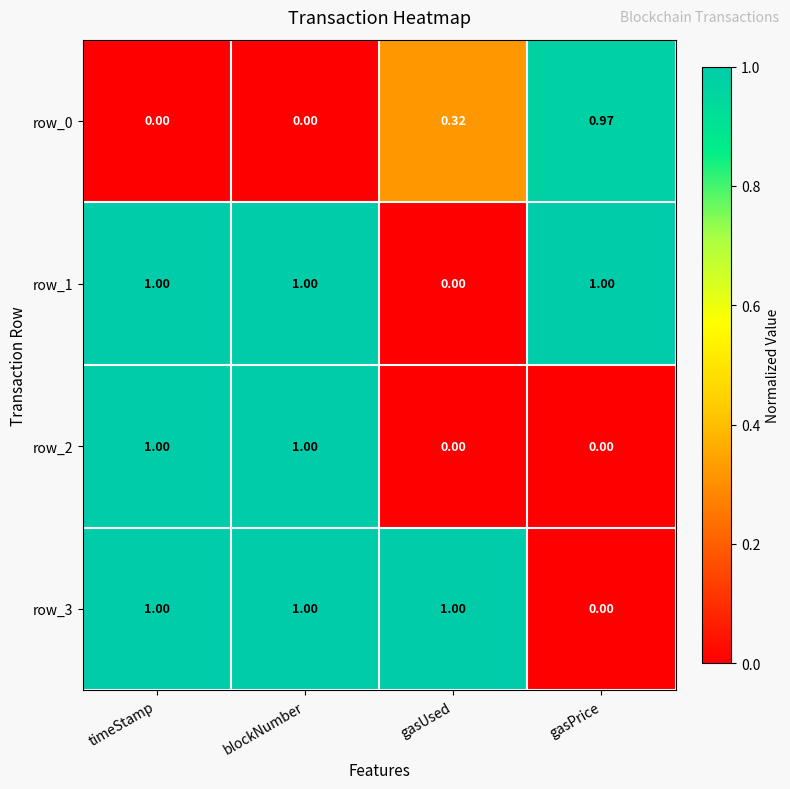

Where is row_3 nearest to the value 0?

gasPrice